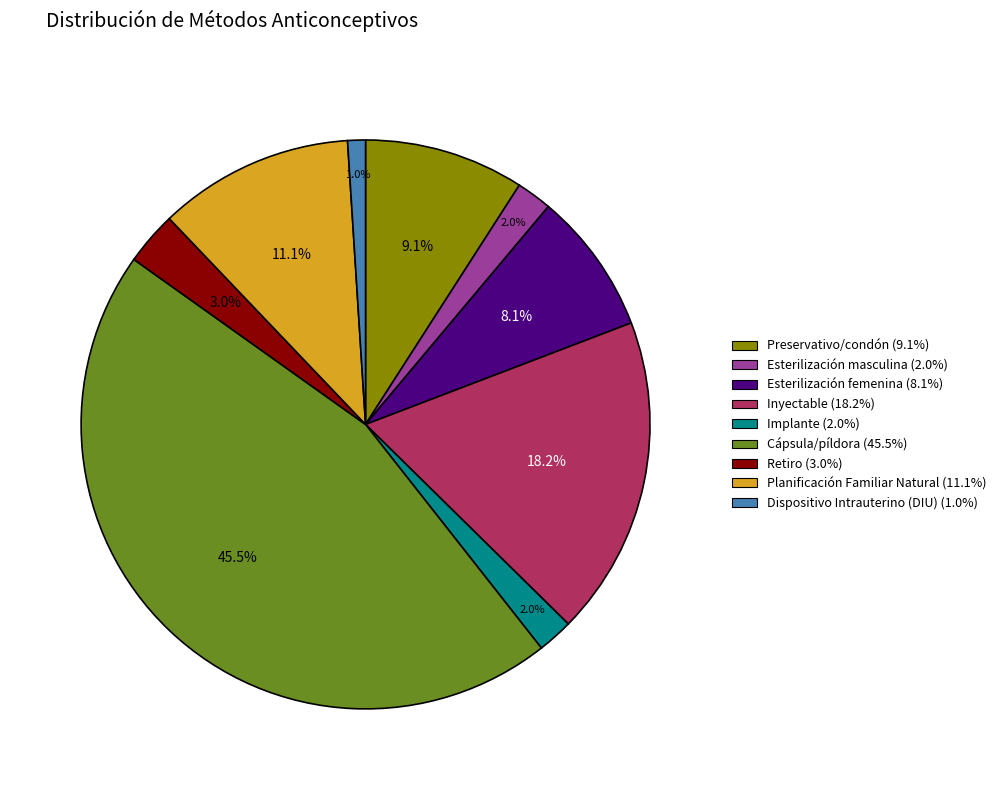

True or false: Inyectable accounts for 18% of the total.

True